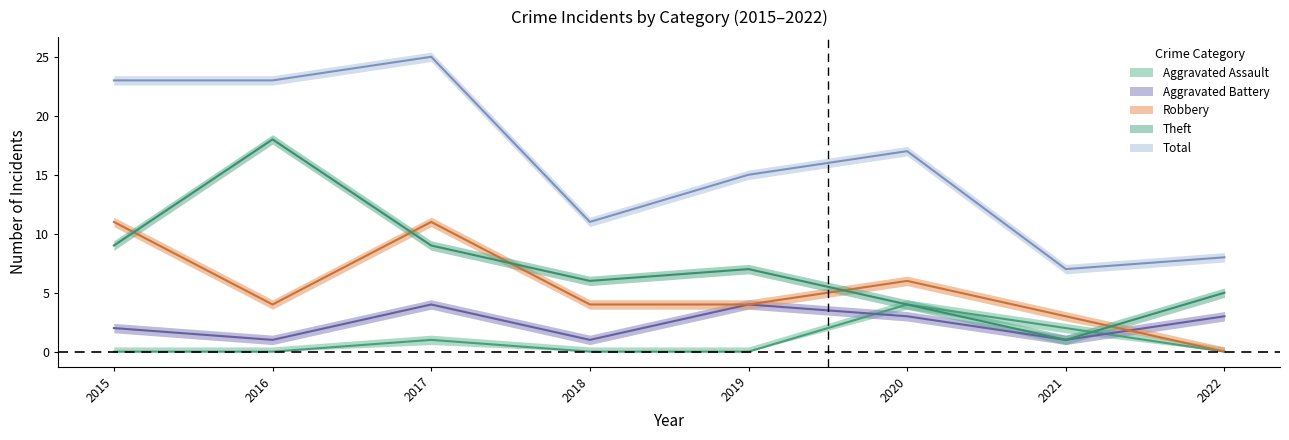

At how many categories does at least one series exceed 14?

5